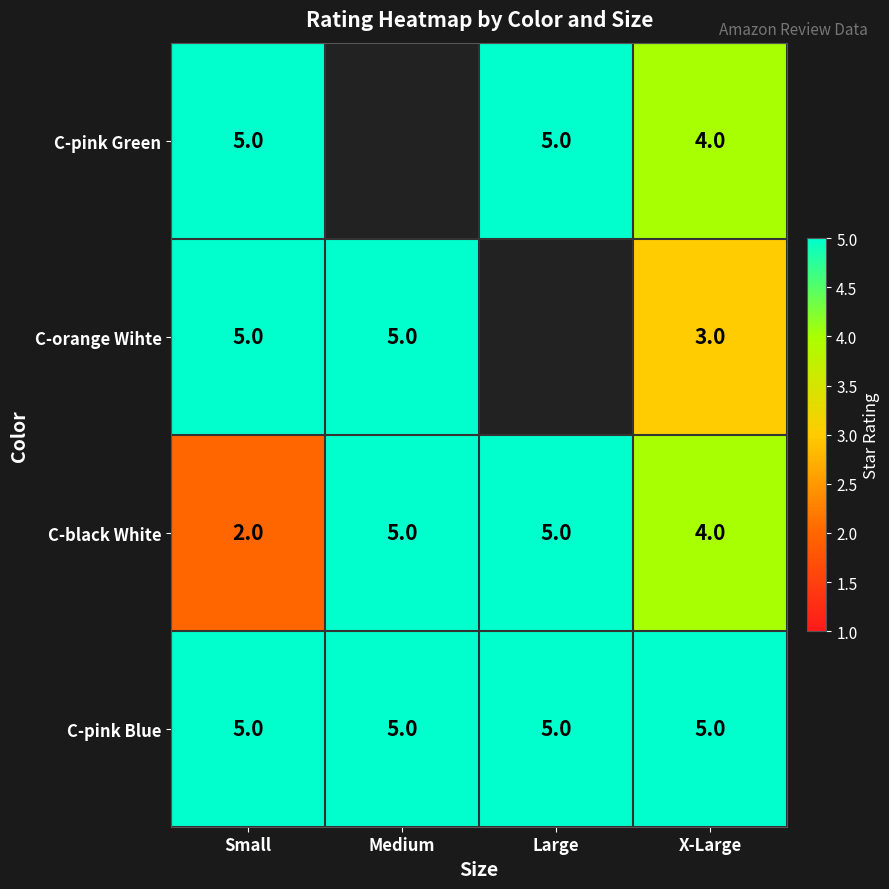

What is the sum of the C-orange Wihte values at X-Large and Medium?

8